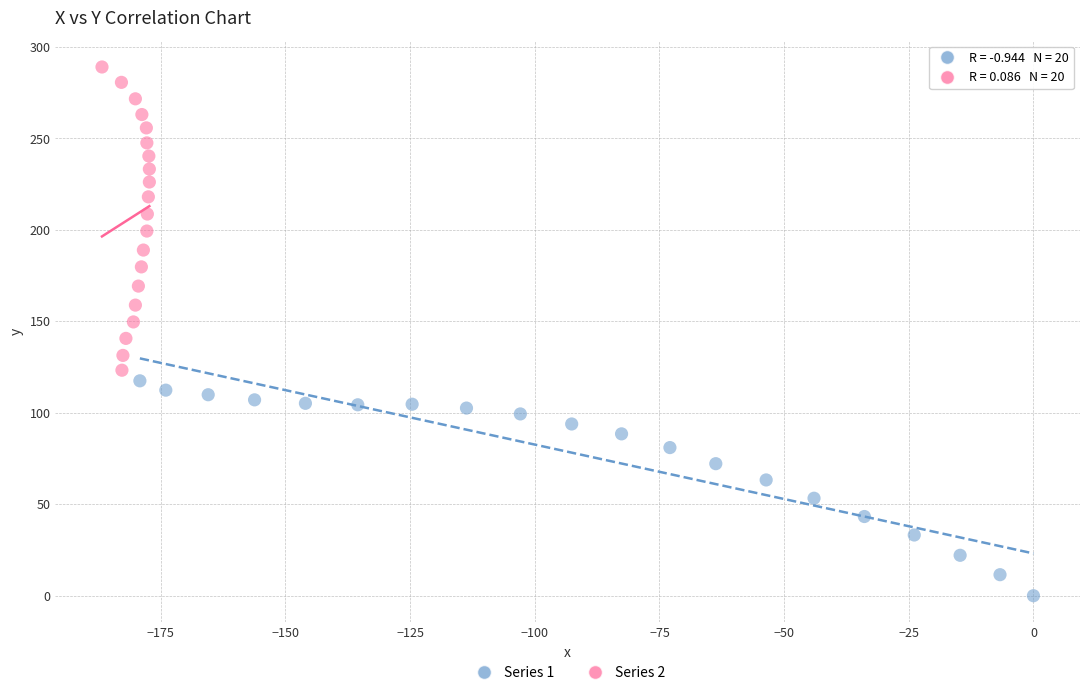

What are all the series names shown in the legend?

Series 1, Series 2